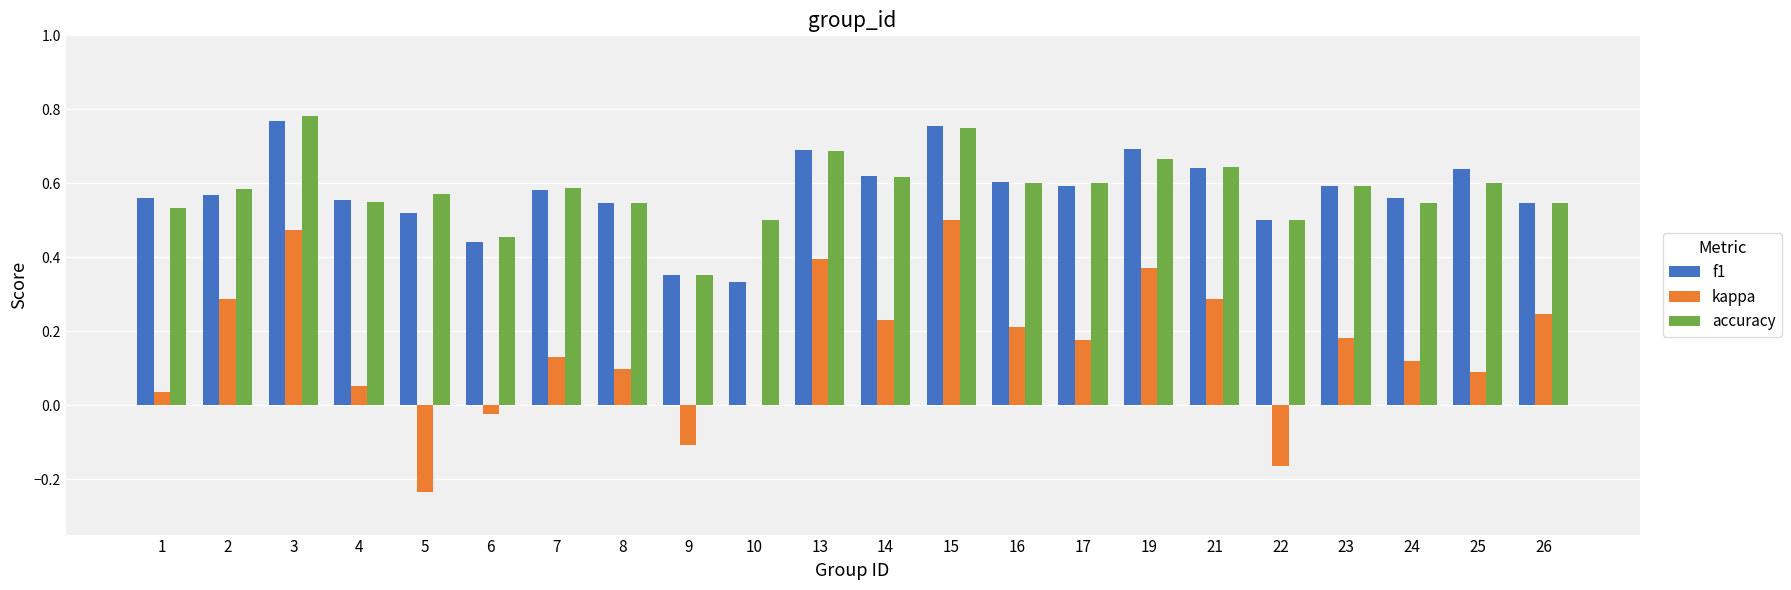

What is the total value across all series at 1?

1.1